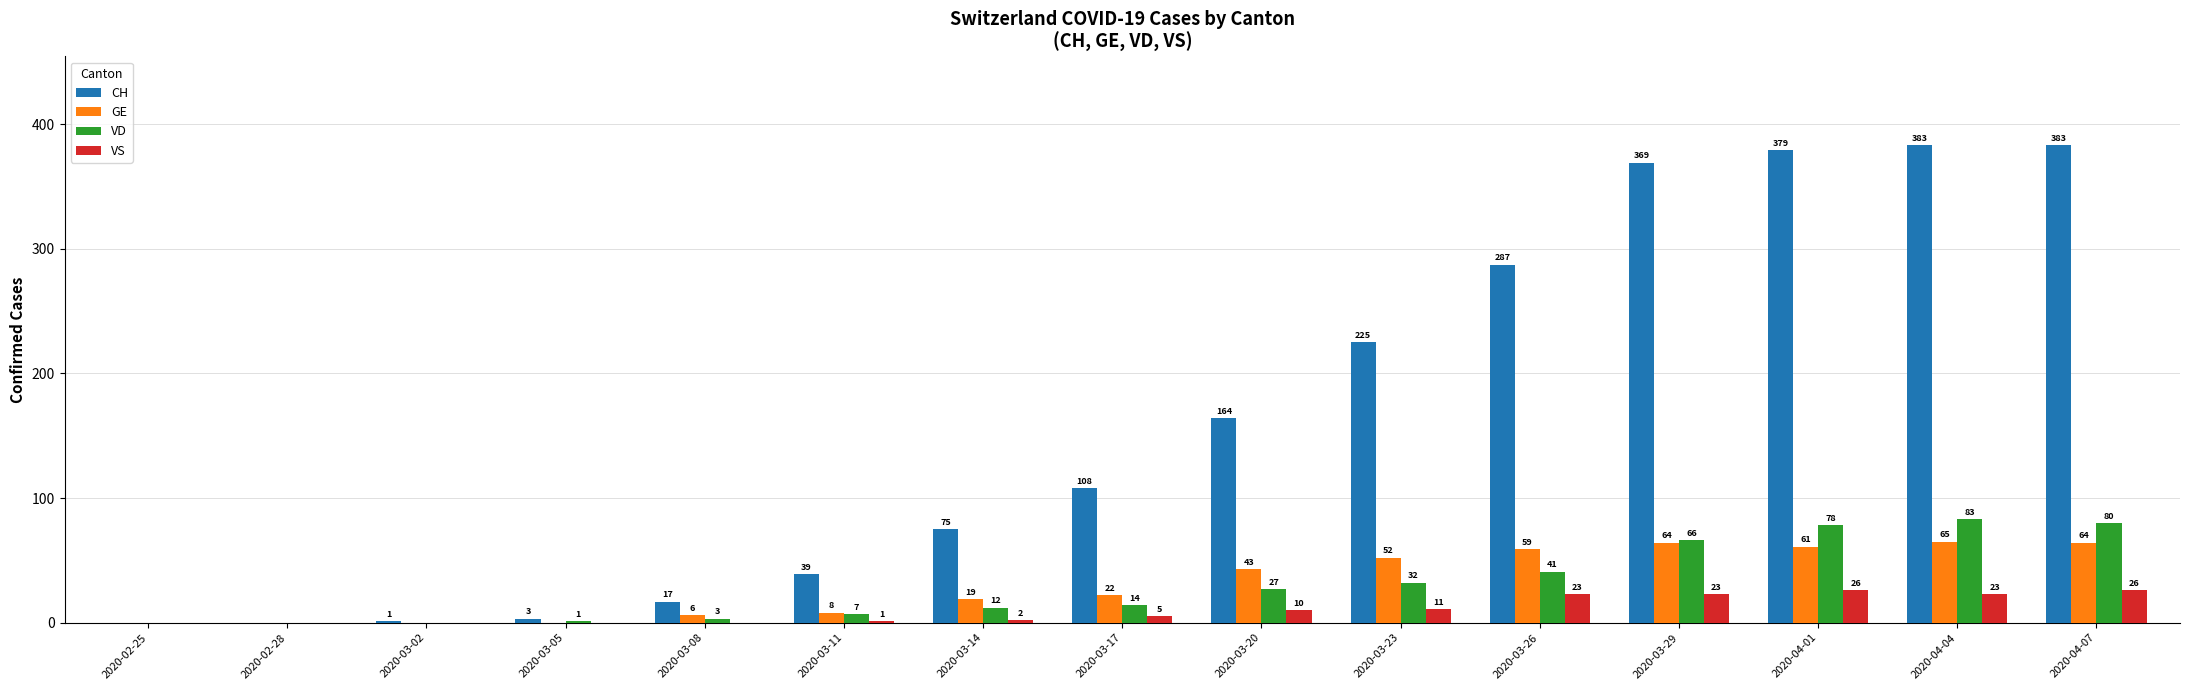

What is the sum of the VD values at 2020-03-26 and 2020-03-23?

73